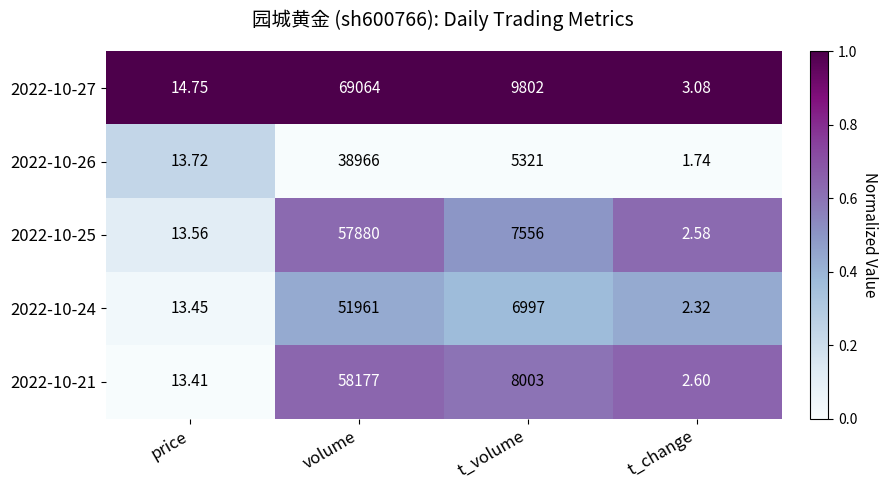

At which category is the sum across all series the highest?

volume